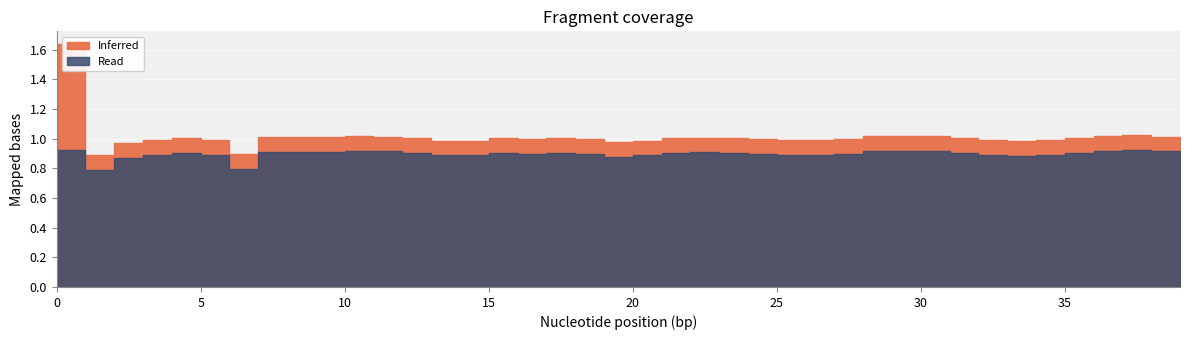

At how many categories does at least one series exceed 1?

21